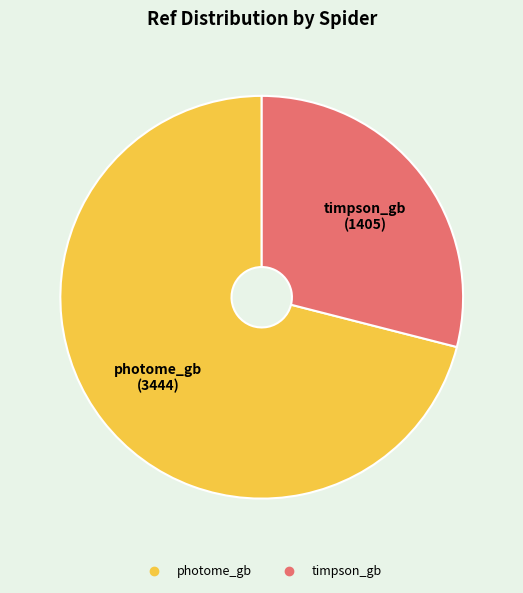

Is there a majority slice in this chart?

Yes